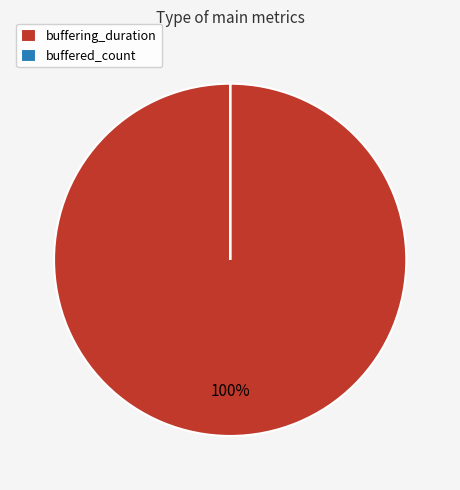

True or false: buffering_duration accounts for 100% of the total.

True